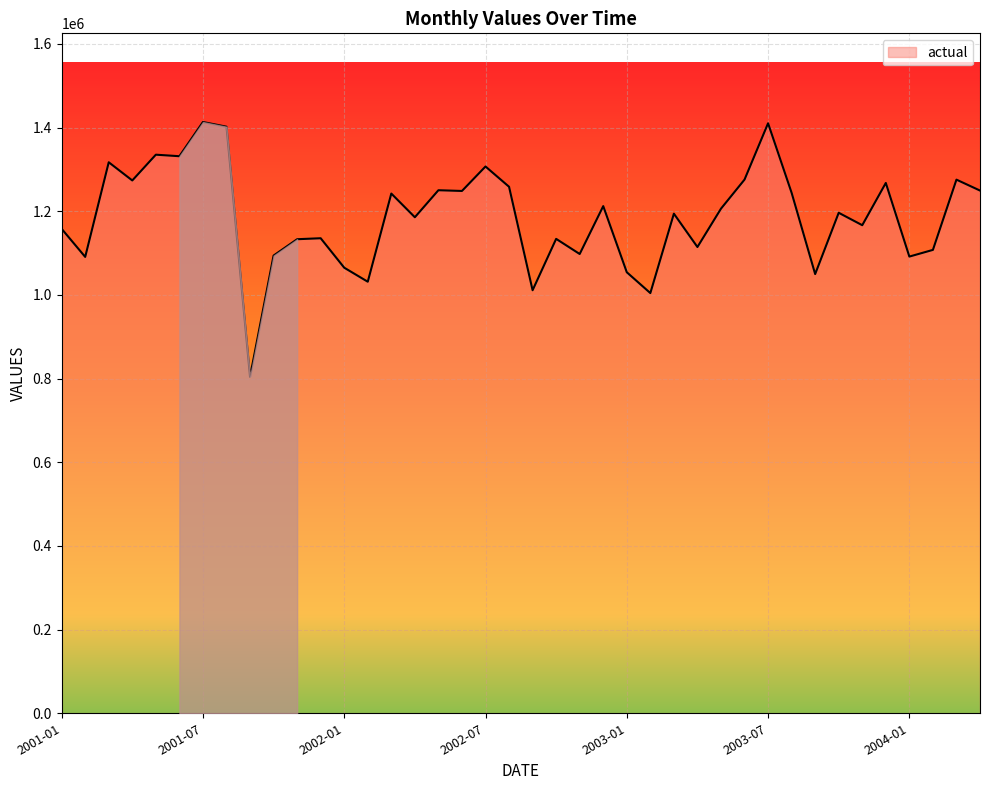

What is the greatest value displayed?

1413441